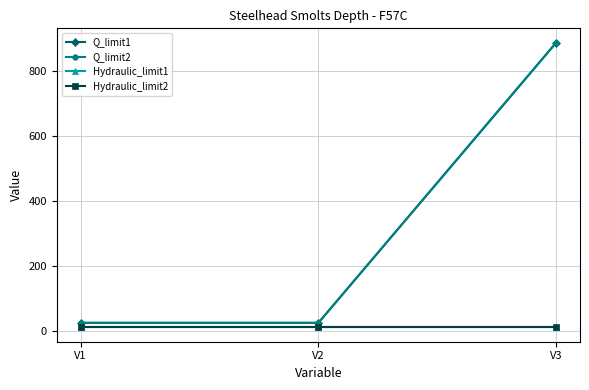

Which series changed the most between V1 and V2?

Q_limit1